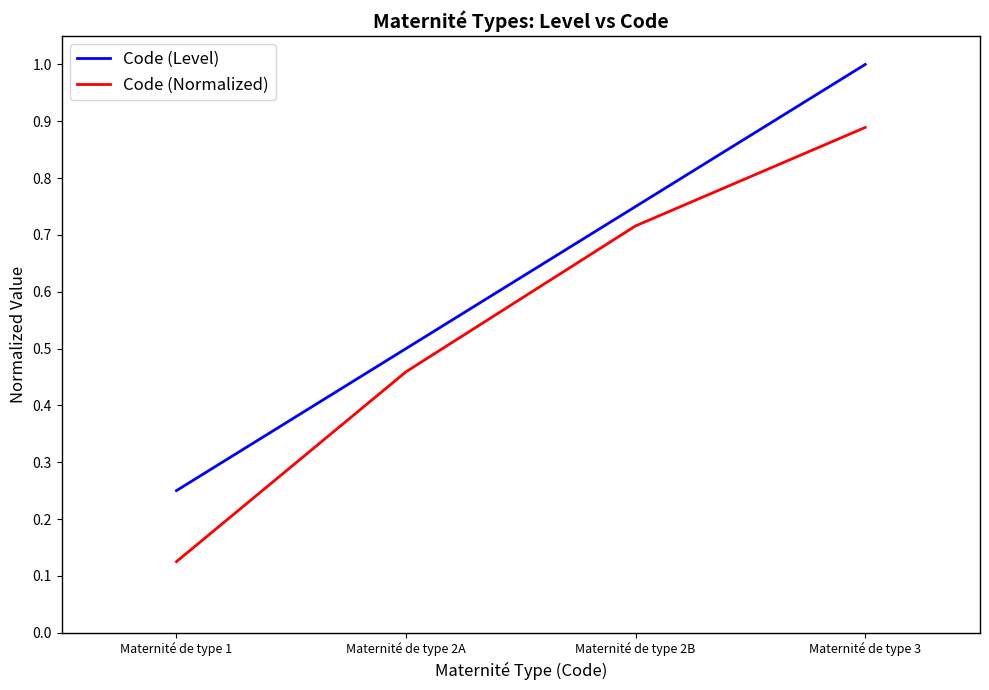

Which series has the largest range (max minus min)?

Code (Normalized)